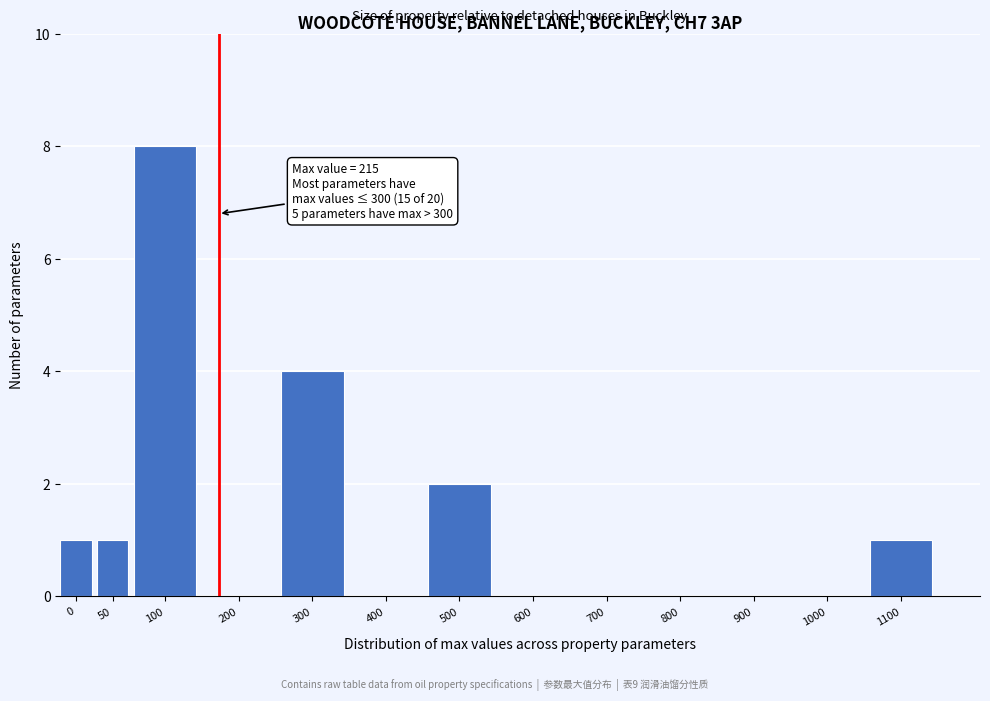

Reading left to right, what are all the values shown in this chart?

0=1	50=1	100=8	200=0	300=4	400=0	500=2	600=0	700=0	800=0	900=0	1000=0	1100=1